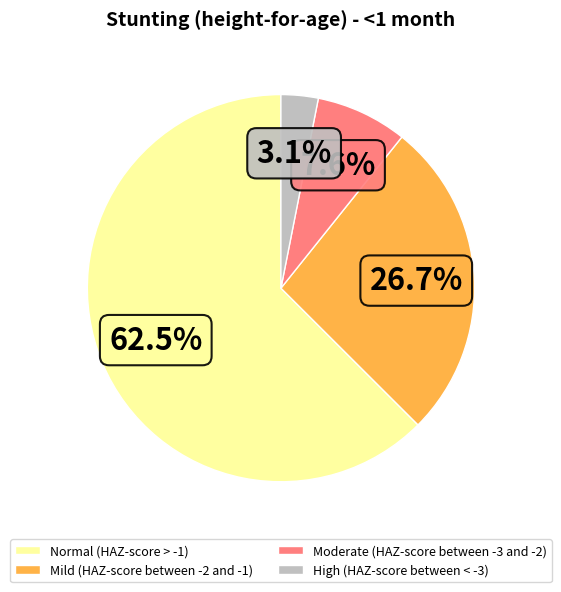

What is the smallest slice in the pie chart?

High (HAZ-score between < -3)